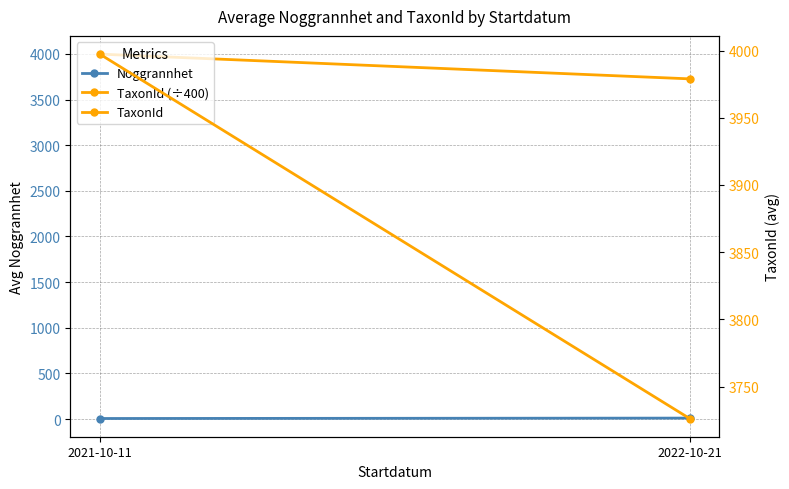

Which series has the largest range (max minus min)?

TaxonId (÷400)